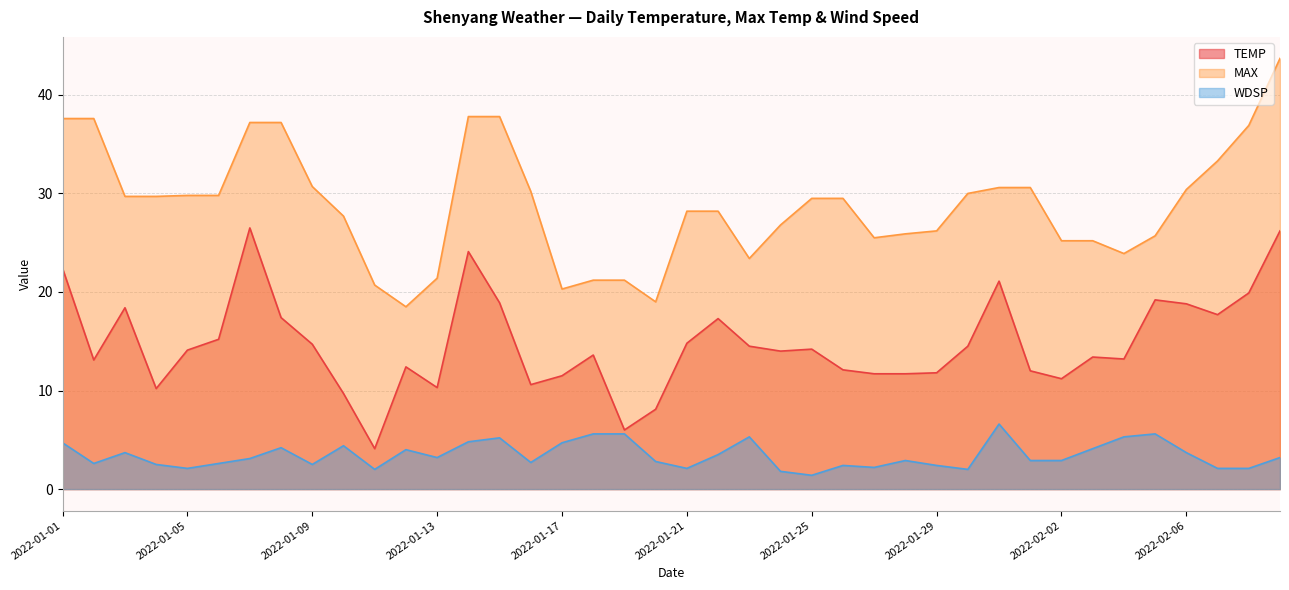

At which label does WDSP reach its peak?

2022-01-31